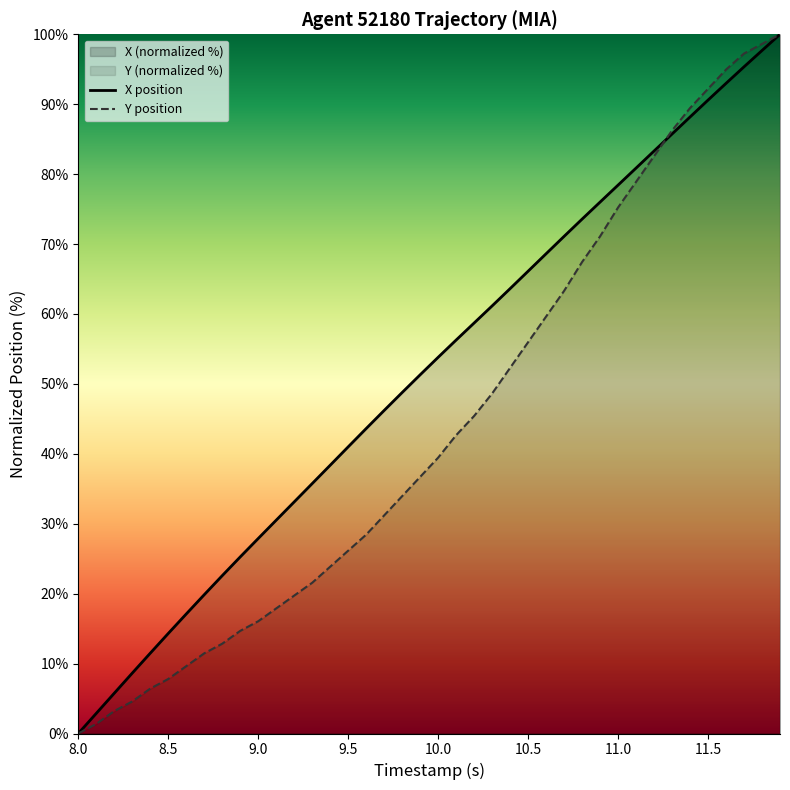

Which series has the largest range (max minus min)?

X position